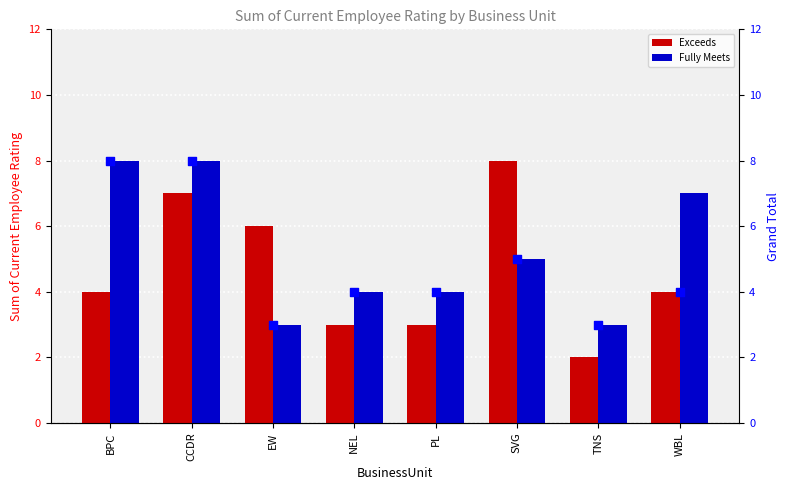

Which series has the largest total across all categories?

Fully Meets